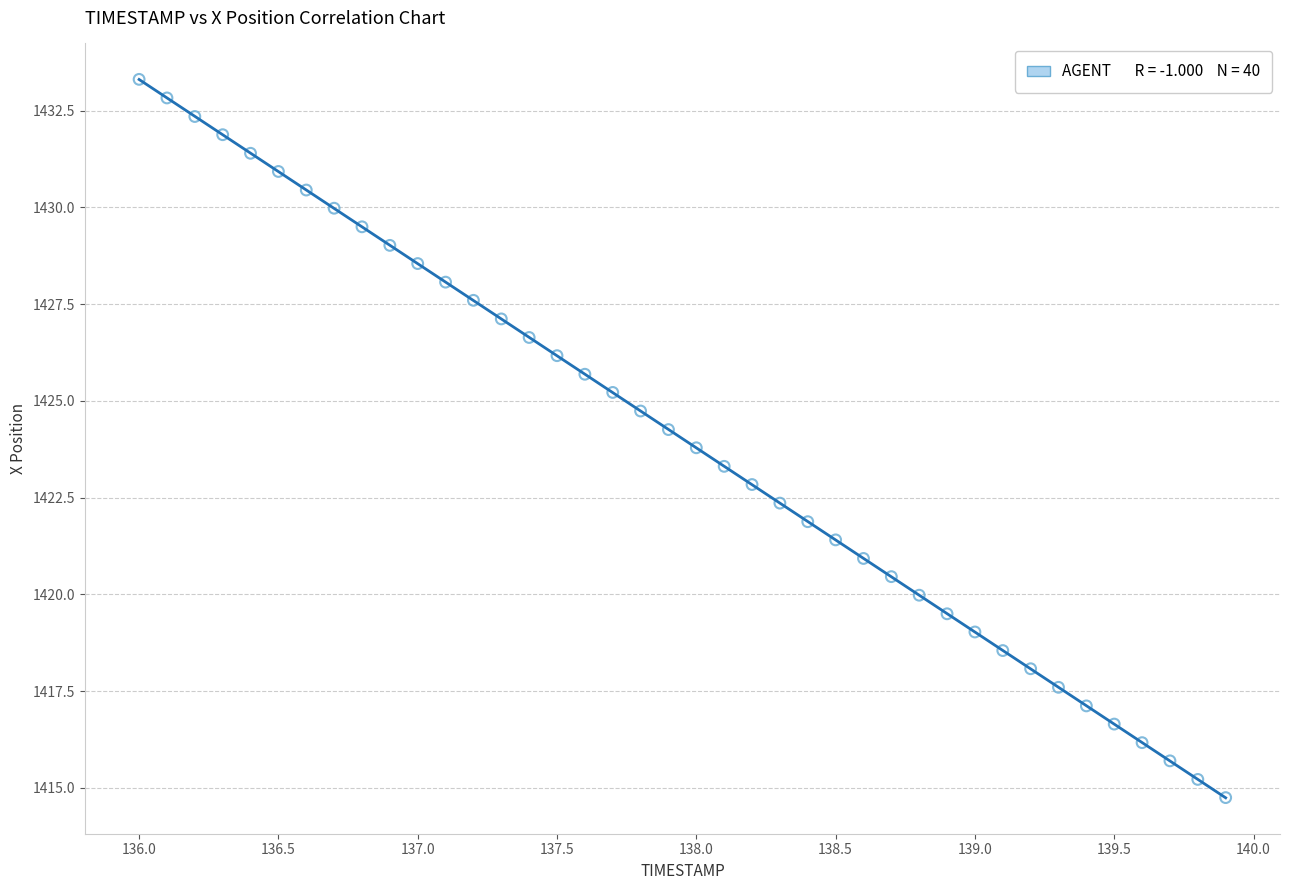

What is the range of Y values (max minus min)?

18.6